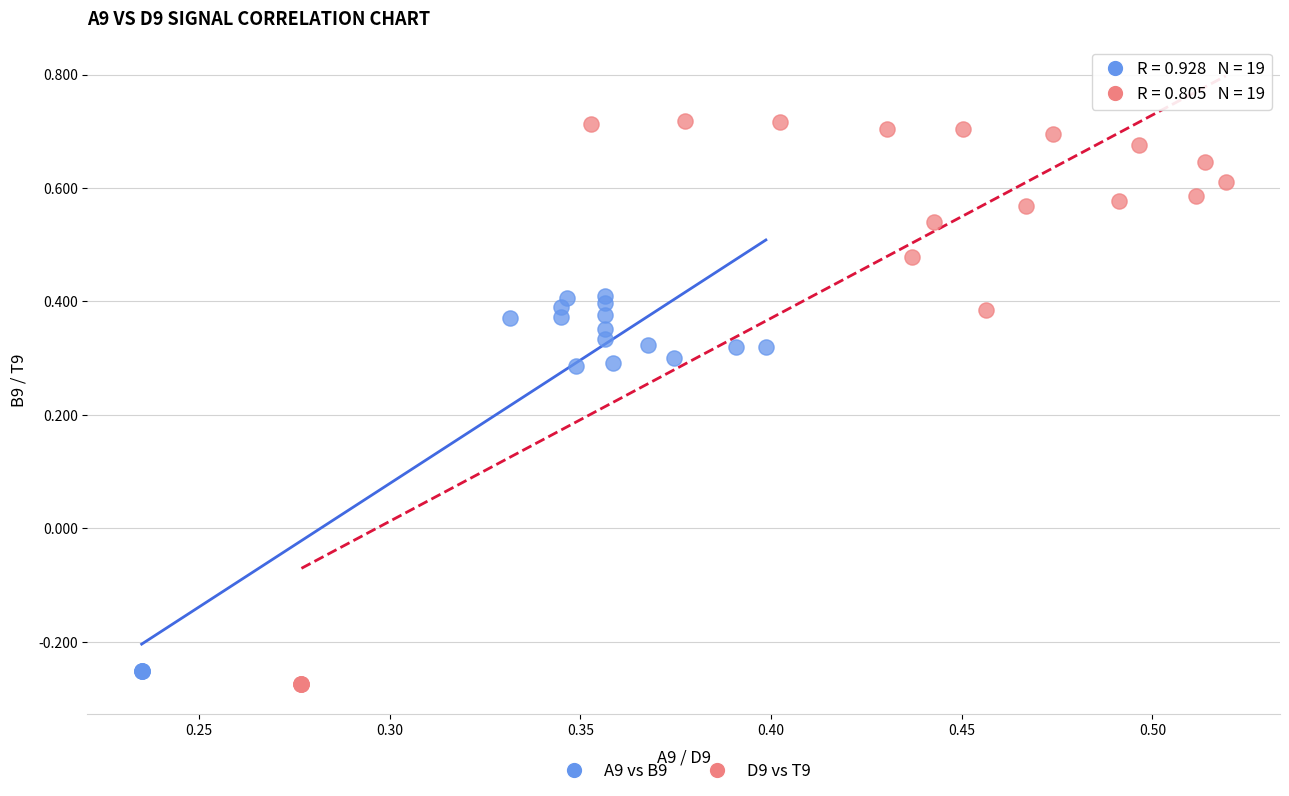

Which series reaches the minimum Y coordinate?

D9 vs T9